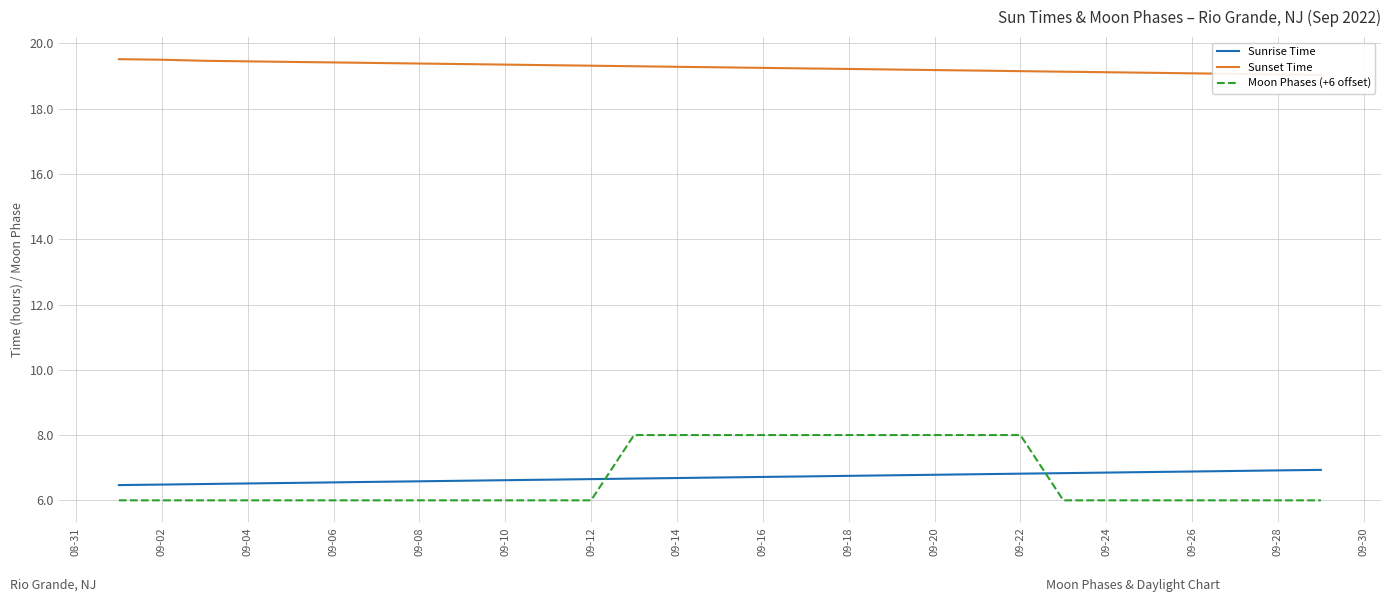

Which series has the widest spread of values?

Moon Phases (+6 offset)